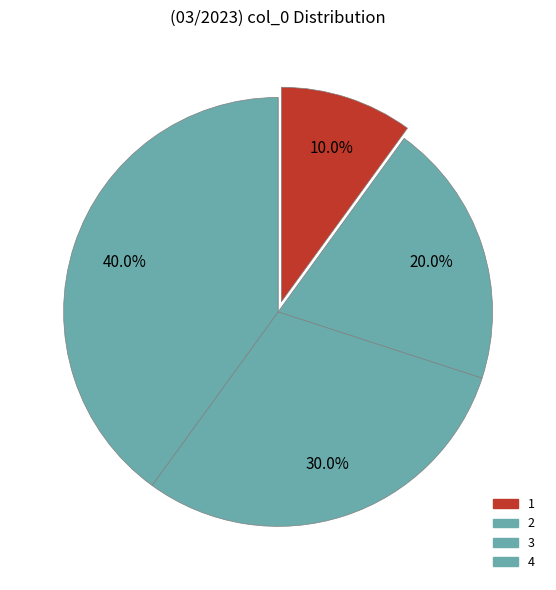

What is the largest slice in the pie chart?

4